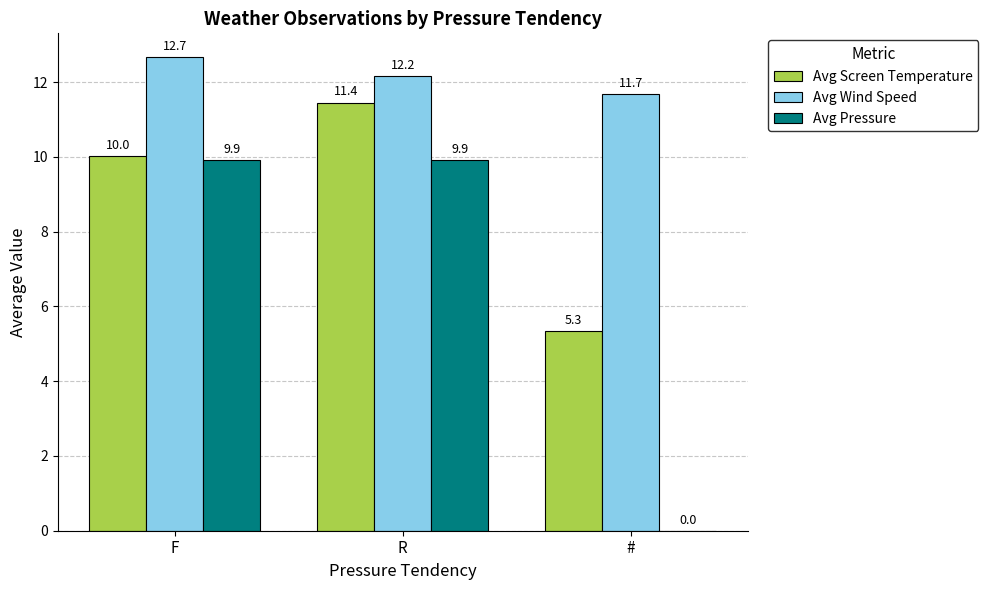

What are all the series names shown in the legend?

Avg Screen Temperature, Avg Wind Speed, Avg Pressure